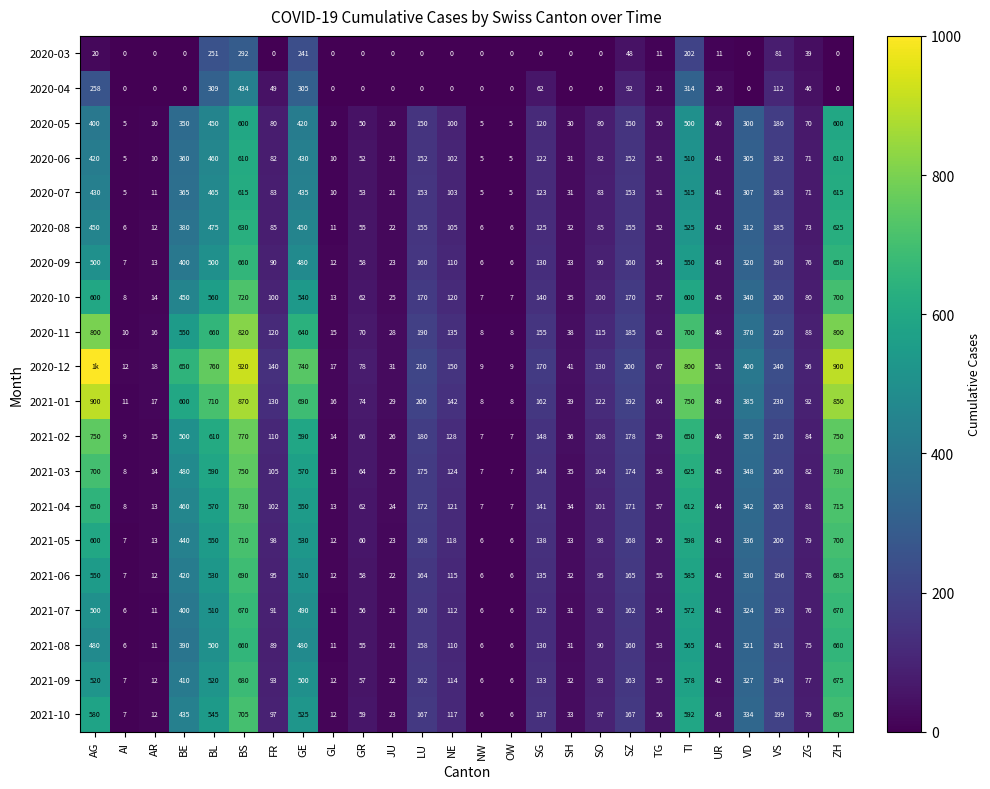

At which category is the sum across all series the highest?

BS